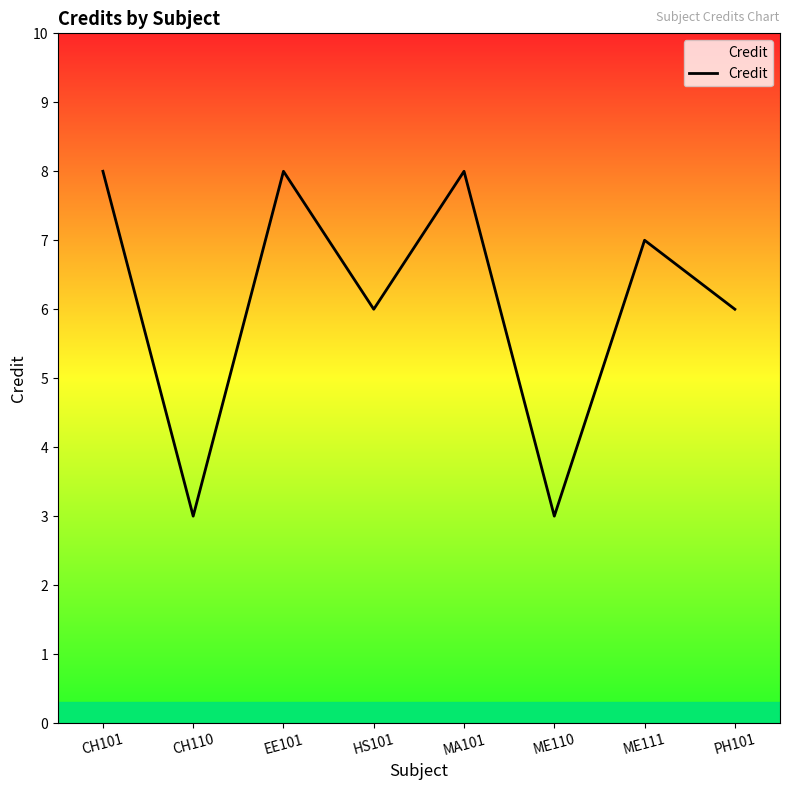

What is the difference between the second highest and second lowest values?

5